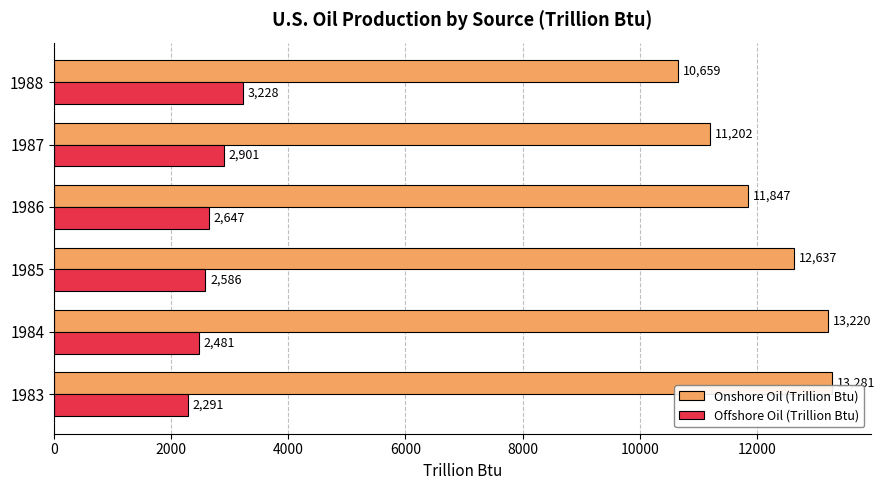

Rank the series by their maximum value, from highest to lowest.

Onshore Oil (Trillion Btu), Offshore Oil (Trillion Btu)